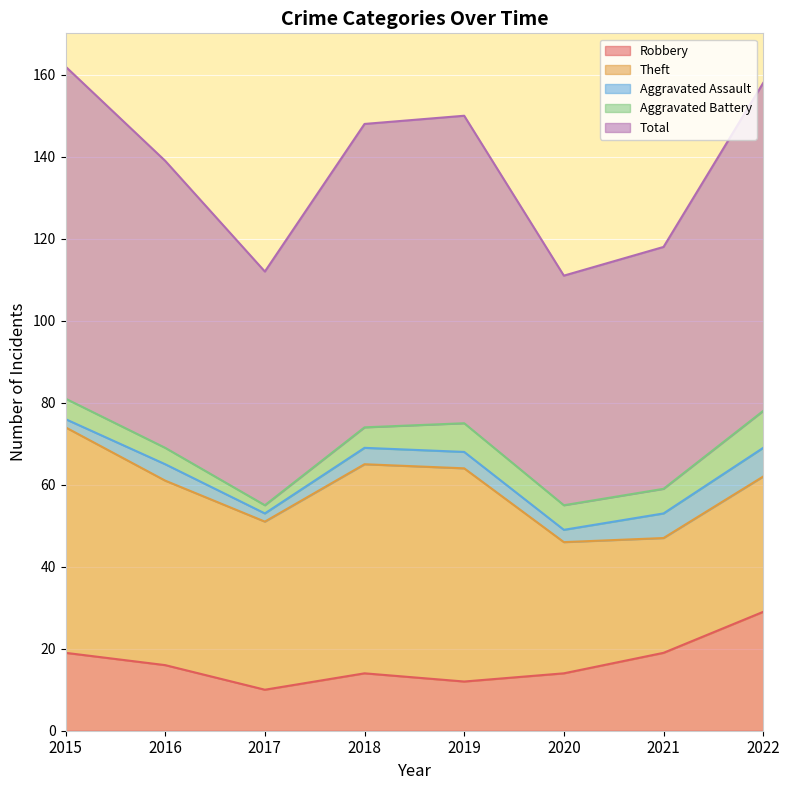

List the labels in order of Aggravated Battery value, smallest first.

2017, 2016, 2015, 2018, 2020, 2021, 2019, 2022